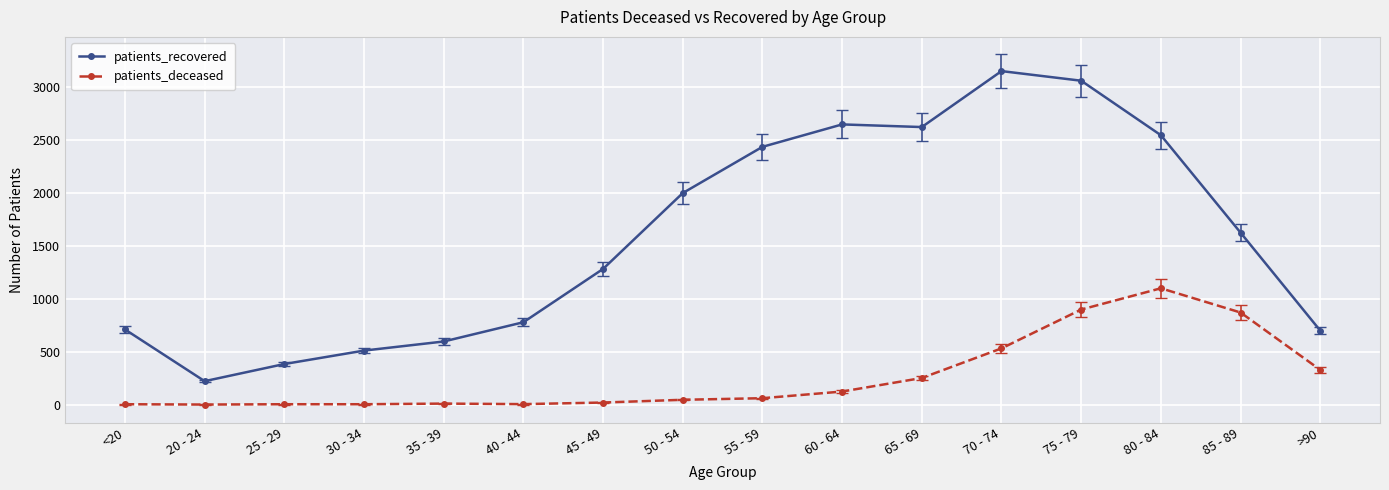

At which label does patients_recovered reach its peak?

70 - 74